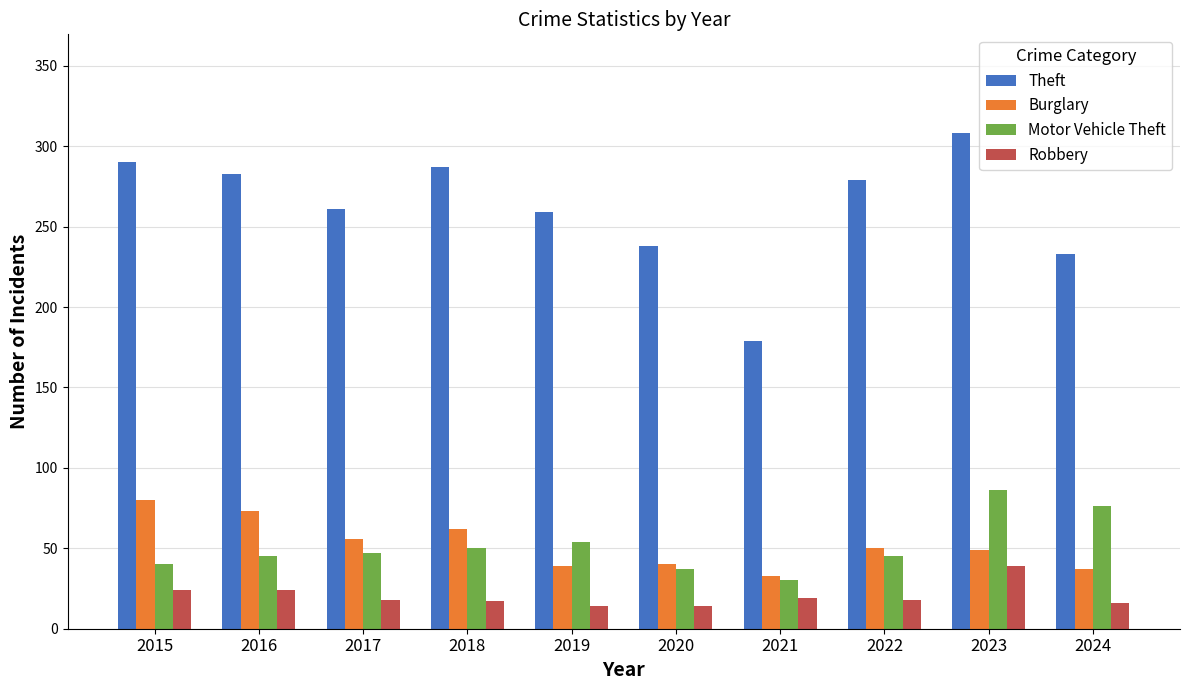

What is the minimum value shown in the chart?

14